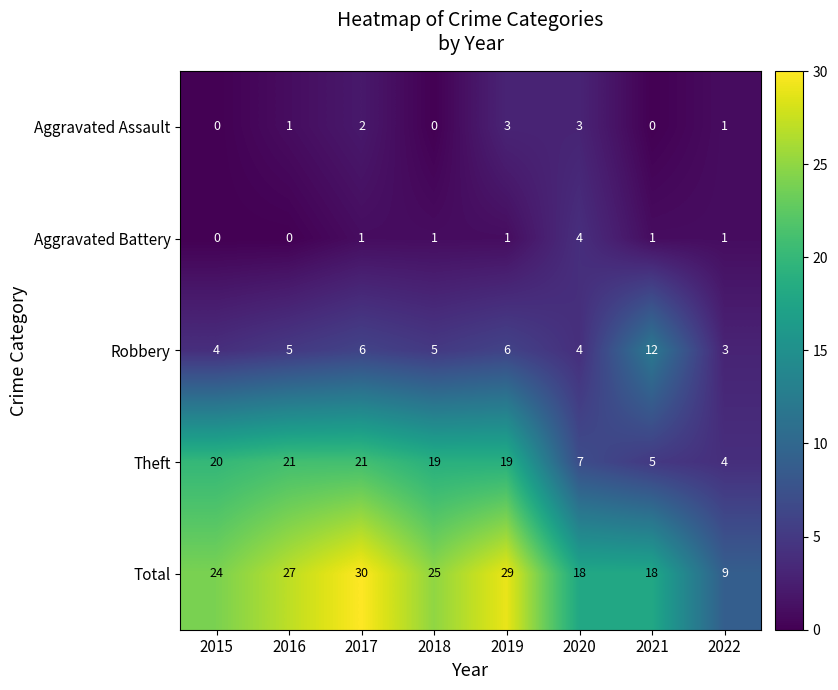

Where does the Theft series first go above 19?

2015